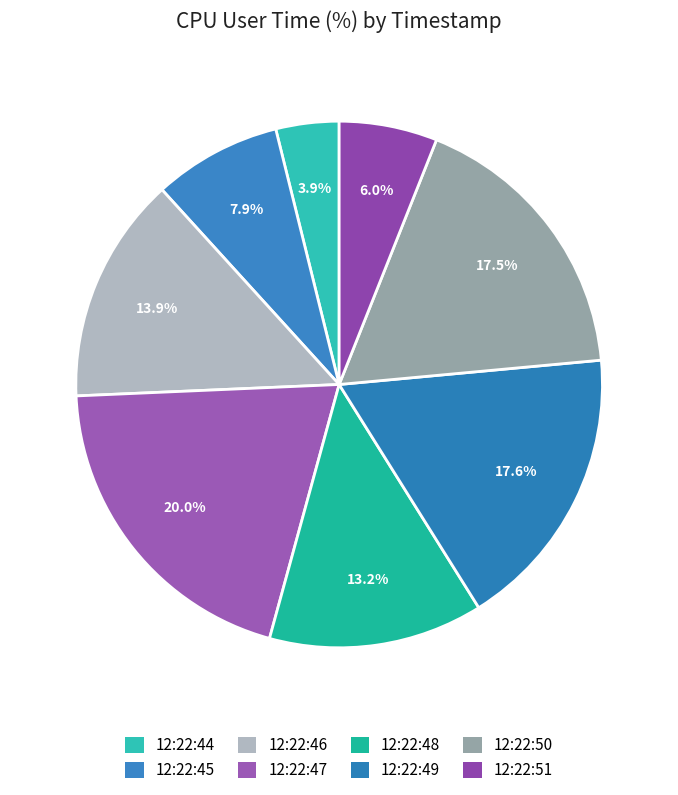

Does 12:22:51 account for over 50% of the chart?

No